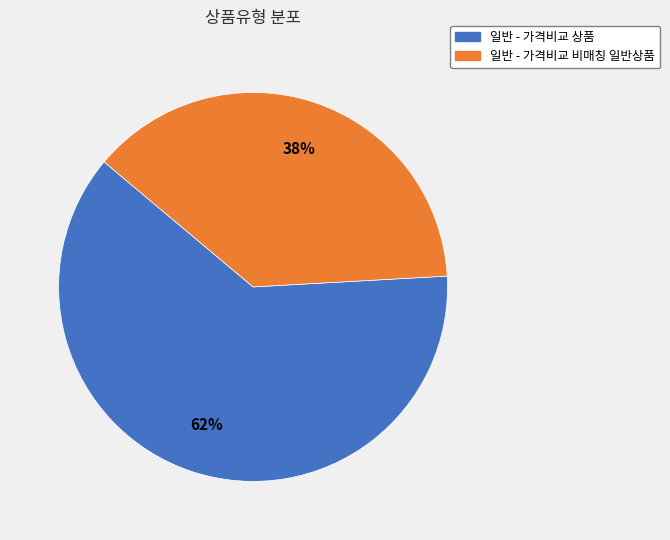

What is the ratio of the value at 일반 - 가격비교 상품 to the value at 일반 - 가격비교 비매칭 일반상품?

1.6